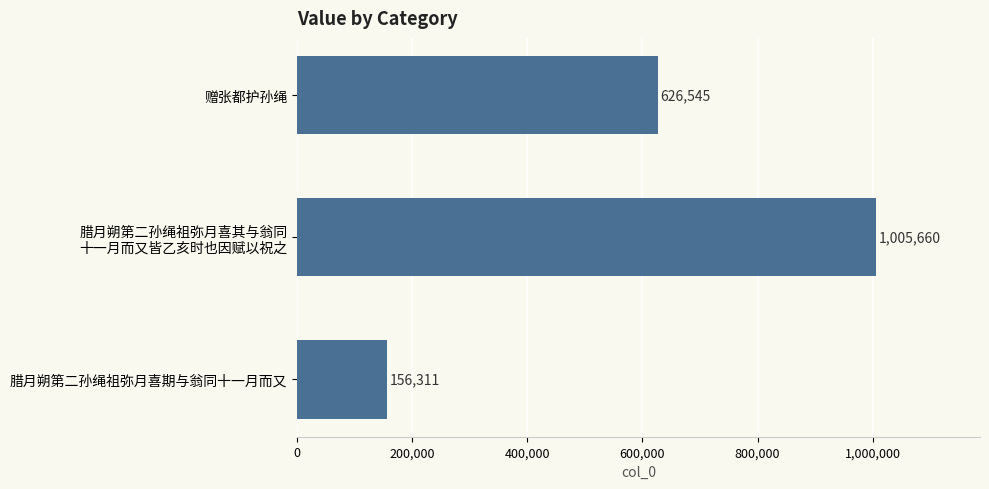

Reading bottom to top, what are all the values shown in this chart?

156311	1005660	626545